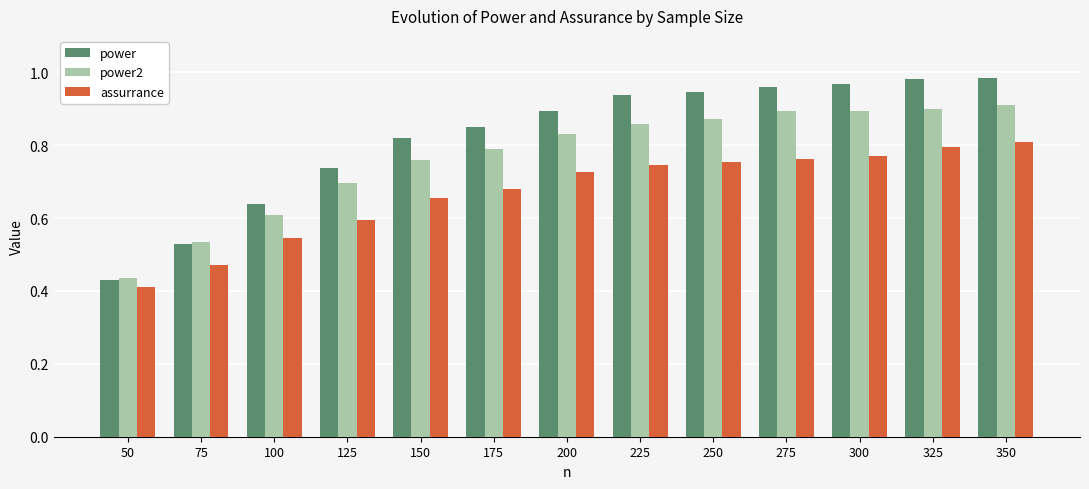

The value of power at 100 is 0.6. True or false?

True